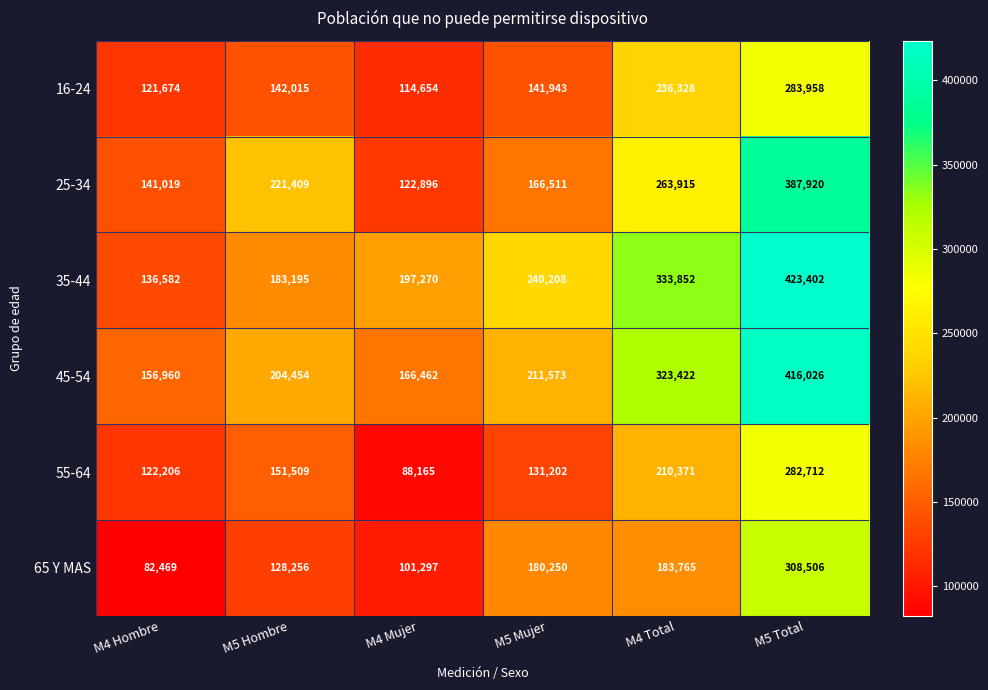

Is it true that 45-54 equals 111648 at M4 Total?

False